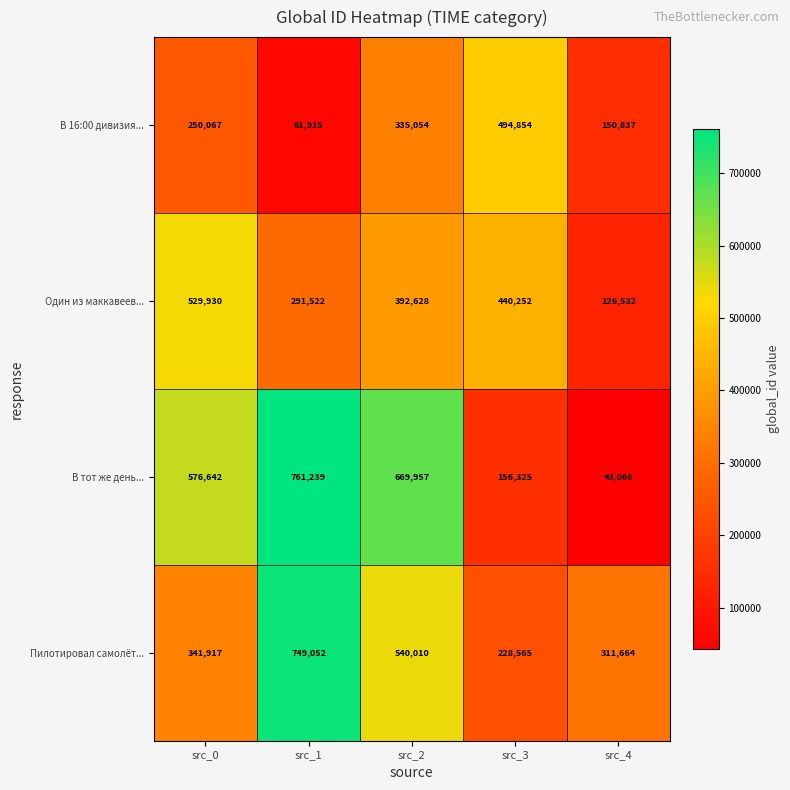

Which series changed the most between src_0 and src_4?

В тот же день...